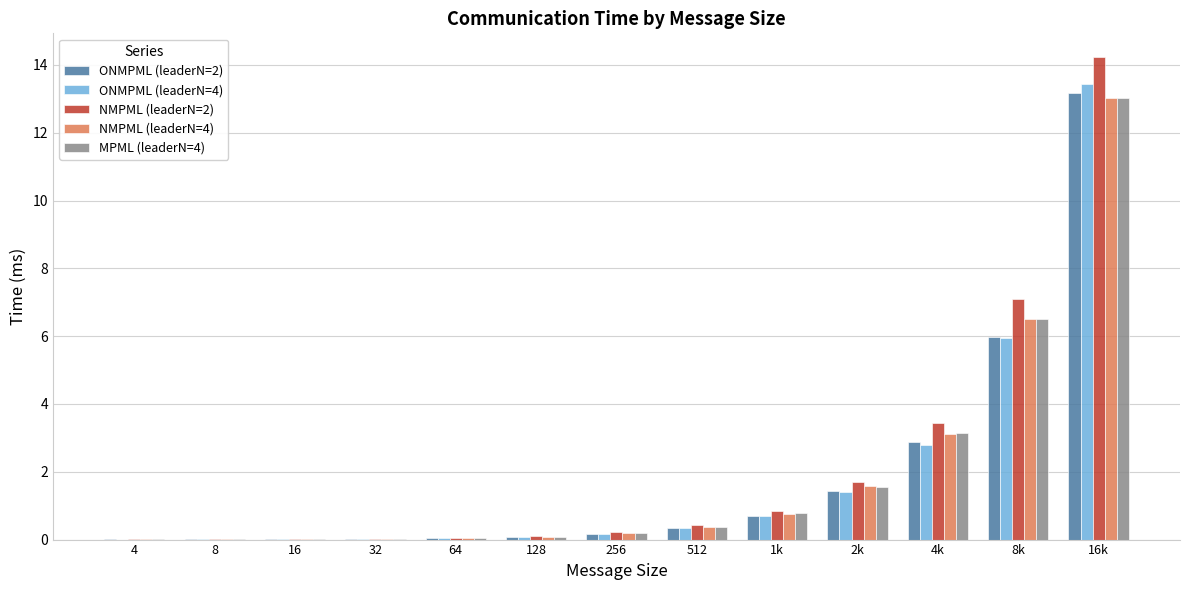

What is the sum of the ONMPML (leaderN=2) values at 8 and 8k?

6.0